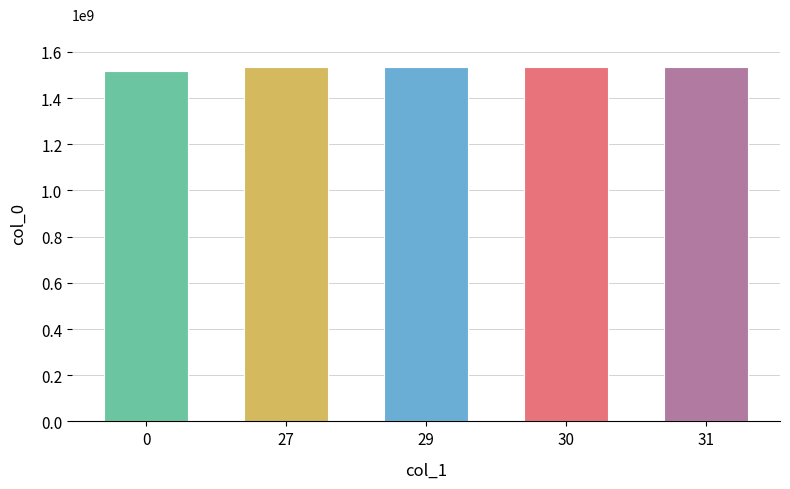

Is it true that the value at 31 is 354509607?

False